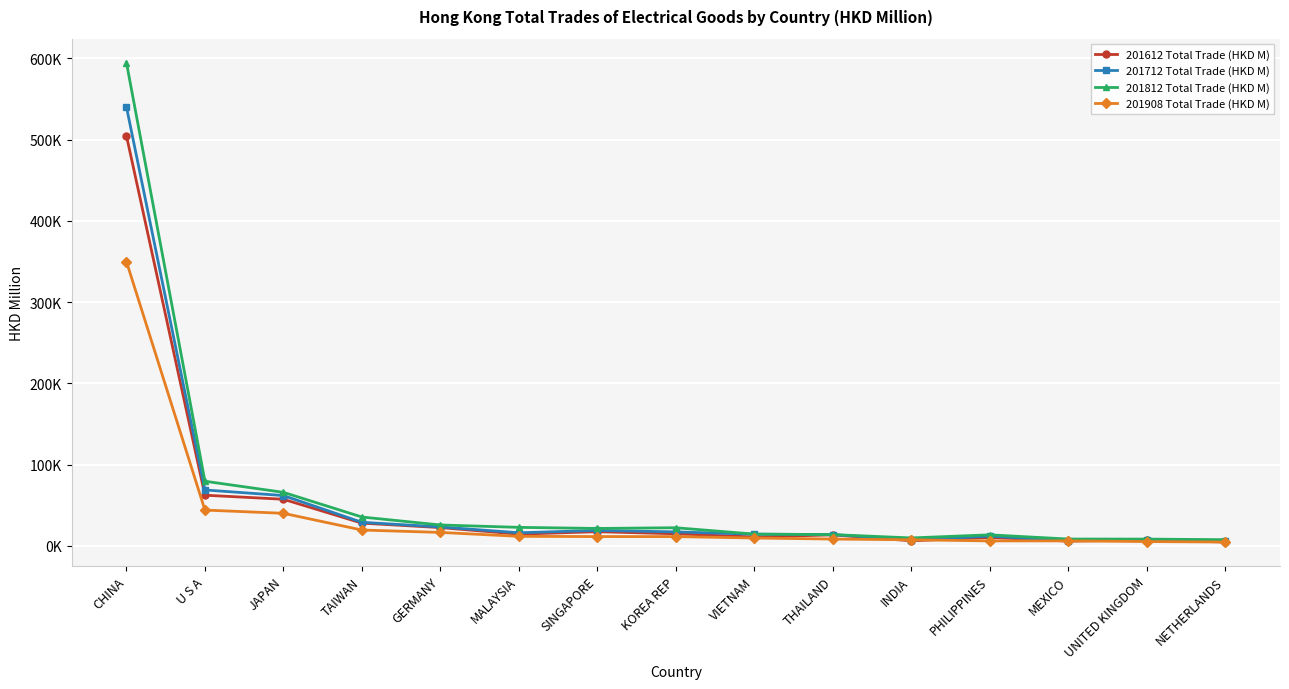

Count the number of data series in this chart.

4